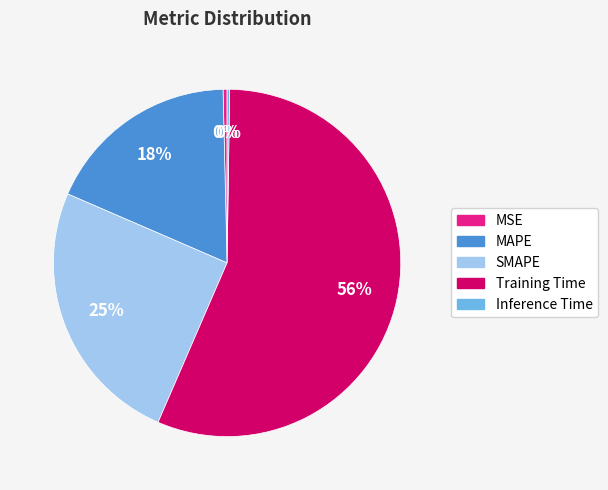

Does Training Time represent more than half of the total?

Yes